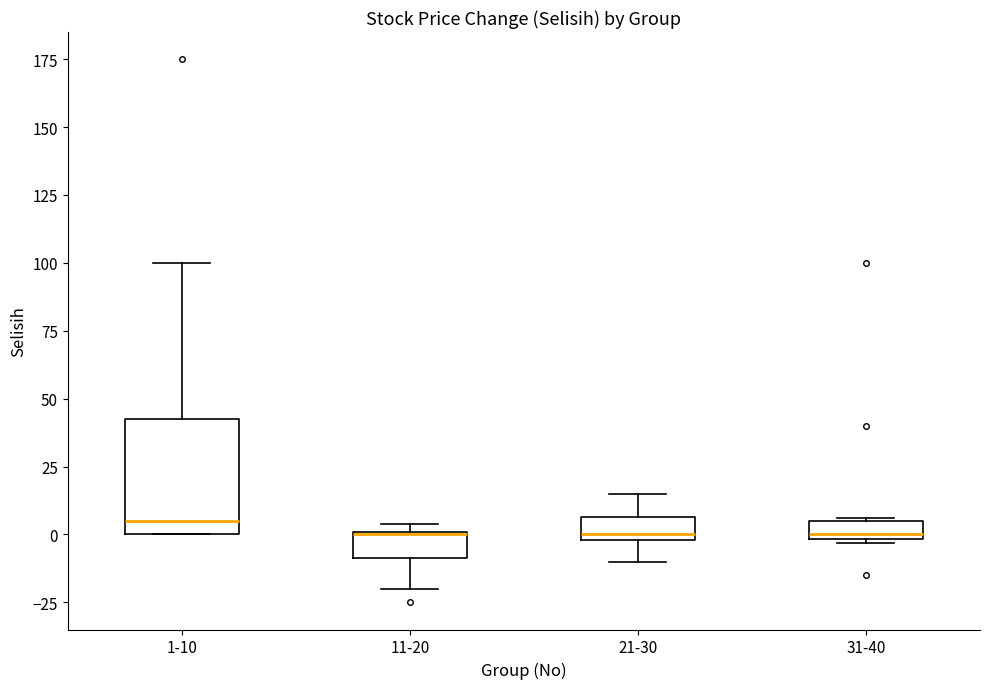

Where is the lower edge of the box for 11-20 on the y-axis? The values are not printed on the chart, so give them approximately, as read against the axis.

-10